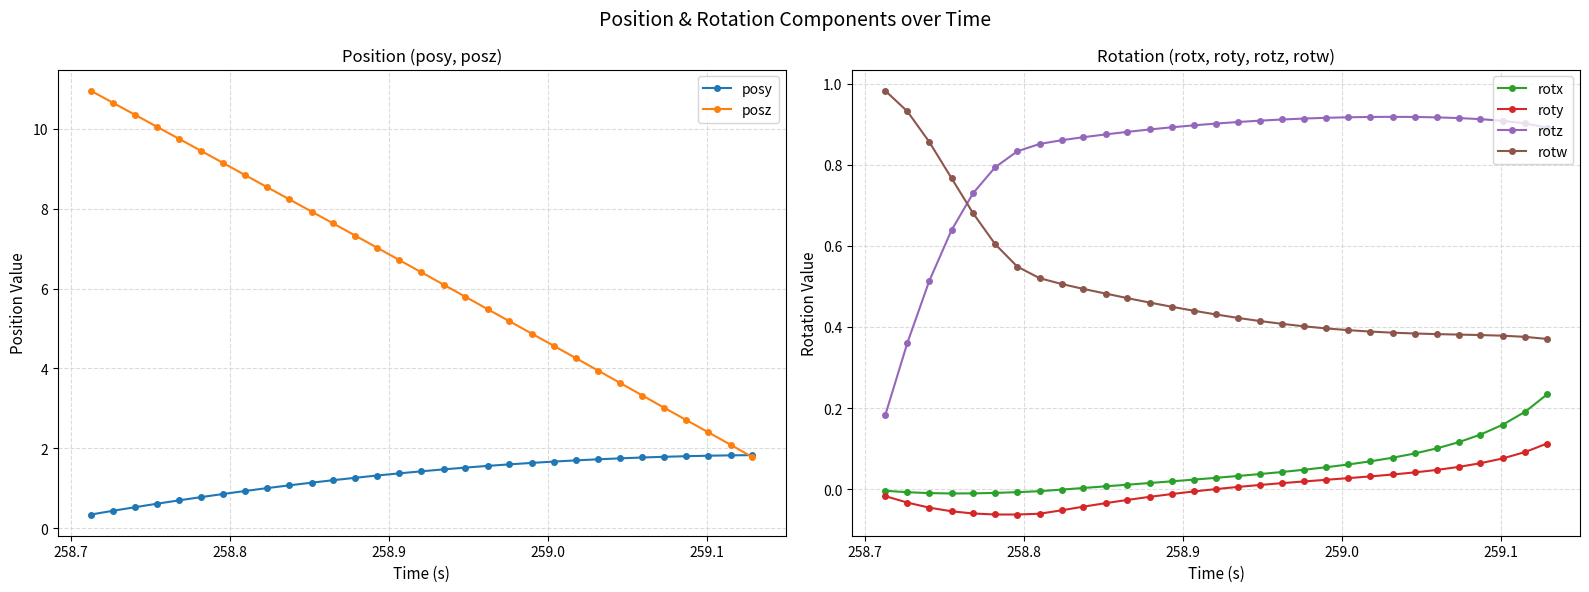

What is the minimum value for posz?

1.8